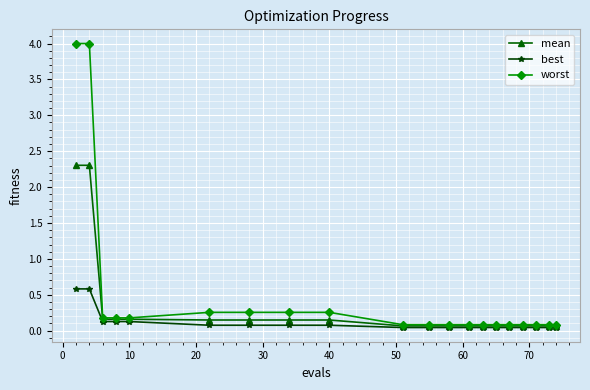

What is the value of the mean point at the 3rd from the left?

0.2